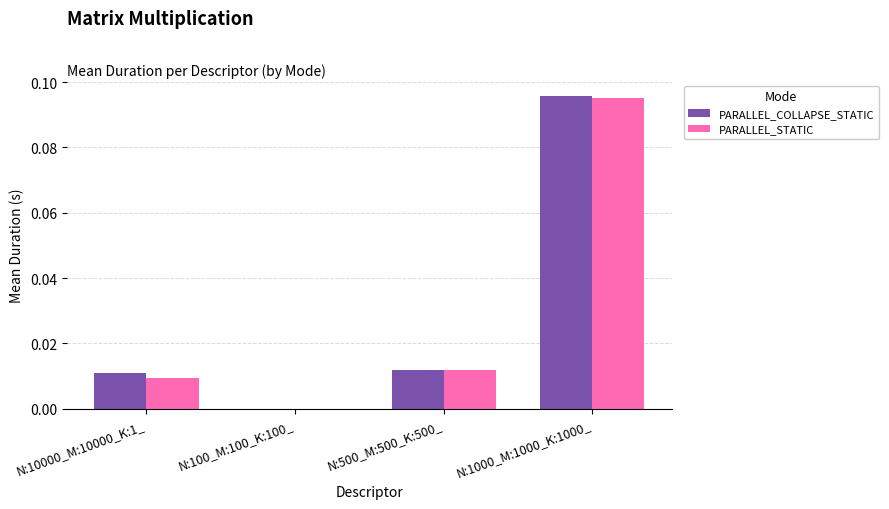

Which category has the highest value in the PARALLEL_COLLAPSE_STATIC series?

N:1000_M:1000_K:1000_